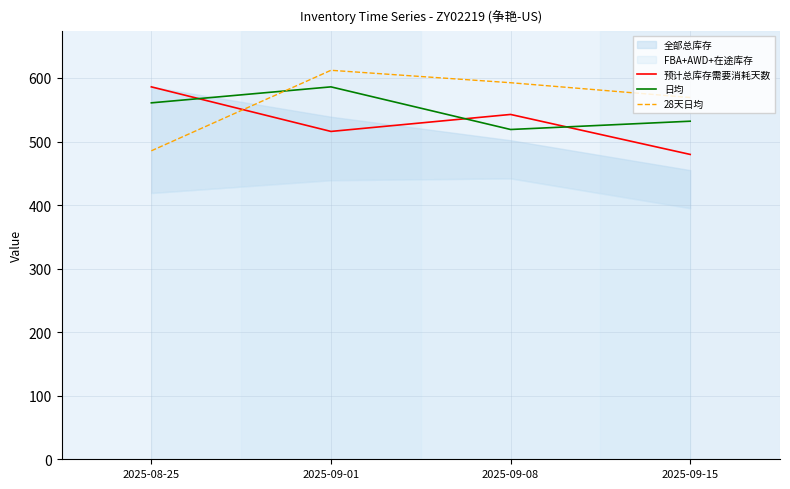

At 2025-09-01, list the series in order from largest to smallest.

28天日均, 日均, 预计总库存需要消耗天数